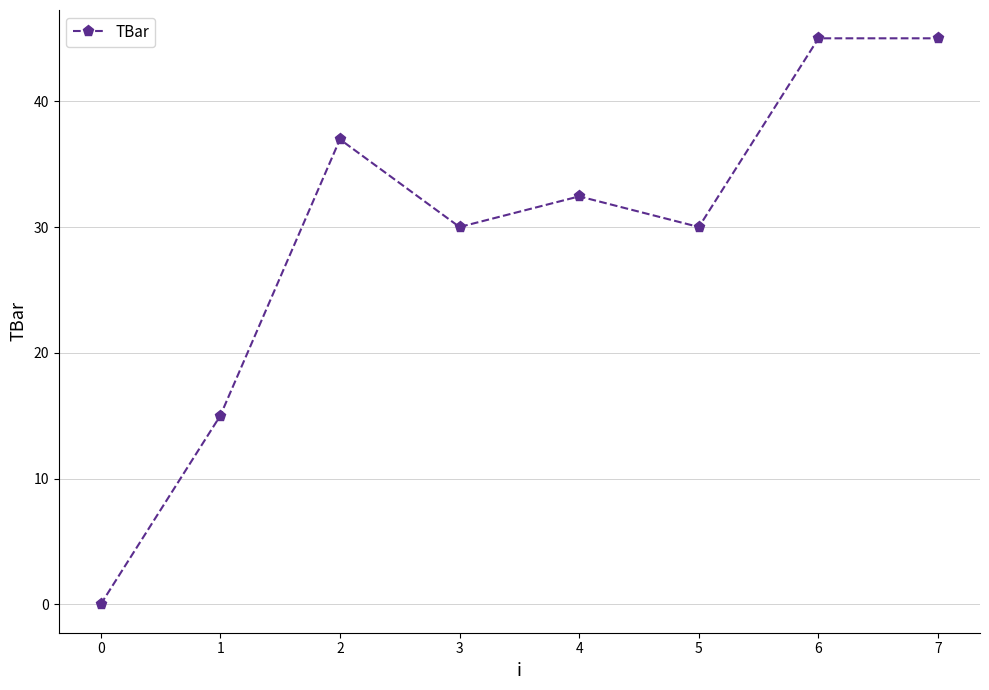

The chart shows a value of 65.3 at 6. True or false?

False